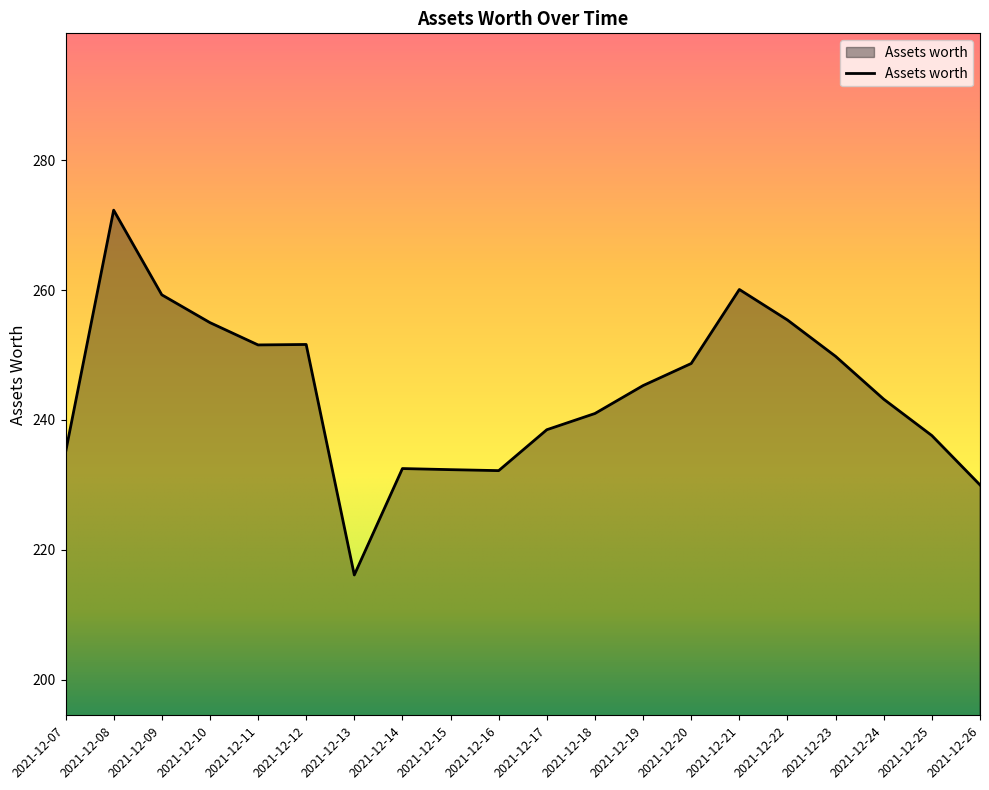

The value at 2021-12-23 is 249.8. True or false?

True